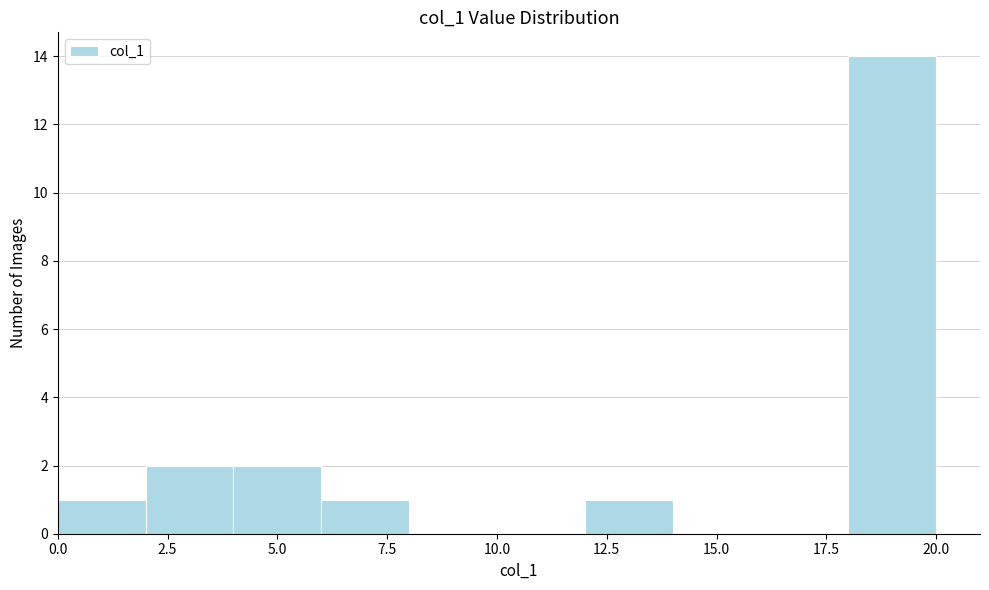

Reading left to right, transcribe this chart: for each bar, give the range it covers on the x-axis and its height. The values are not printed on the chart, so give them approximately, as read against the axis.

0 to 2: 1
2 to 4: 2
4 to 6: 2
6 to 8: 1
8 to 10: 0
10 to 12: 0
12 to 14: 1
14 to 16: 0
16 to 18: 0
18 to 20: 14